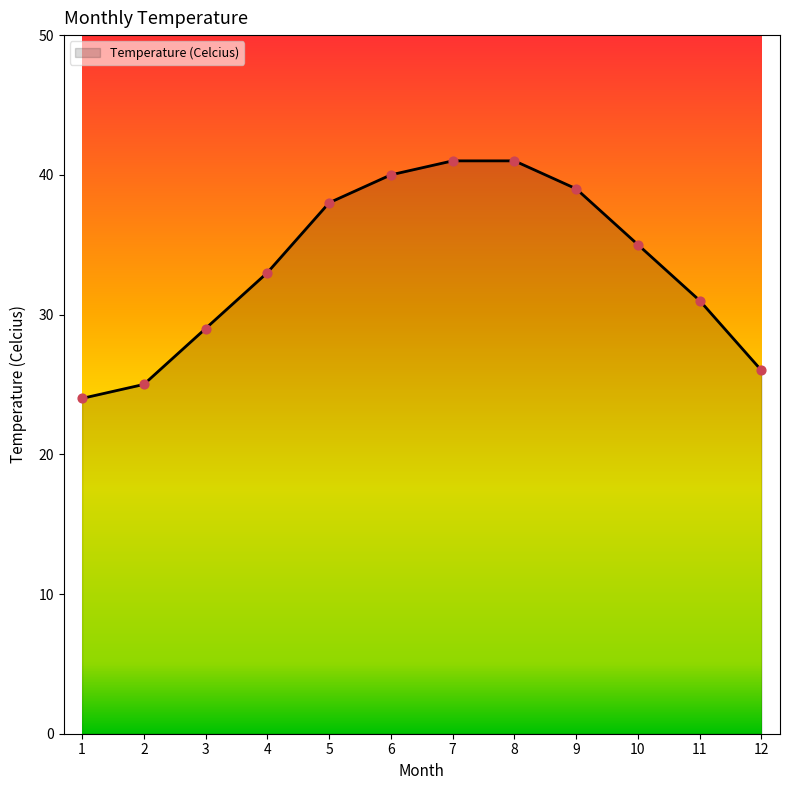

Which has a higher value, 11 or 2?

11